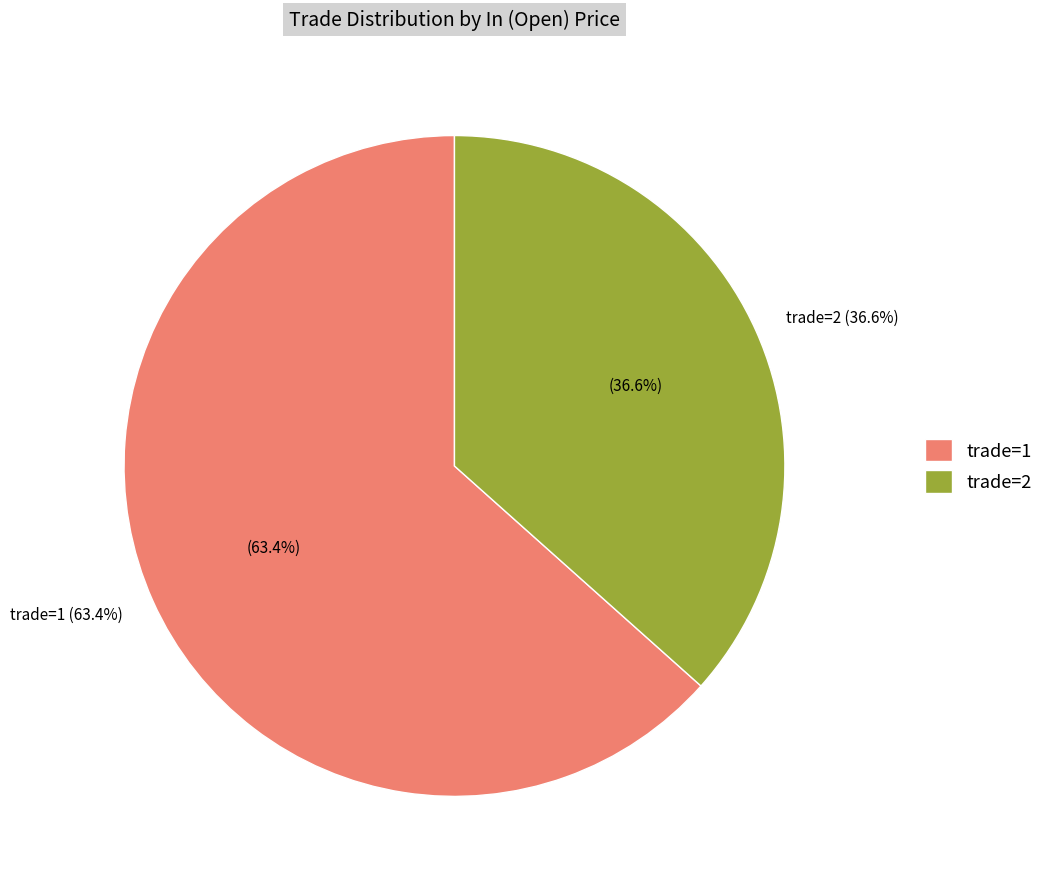

Which slice is the largest?

trade_1